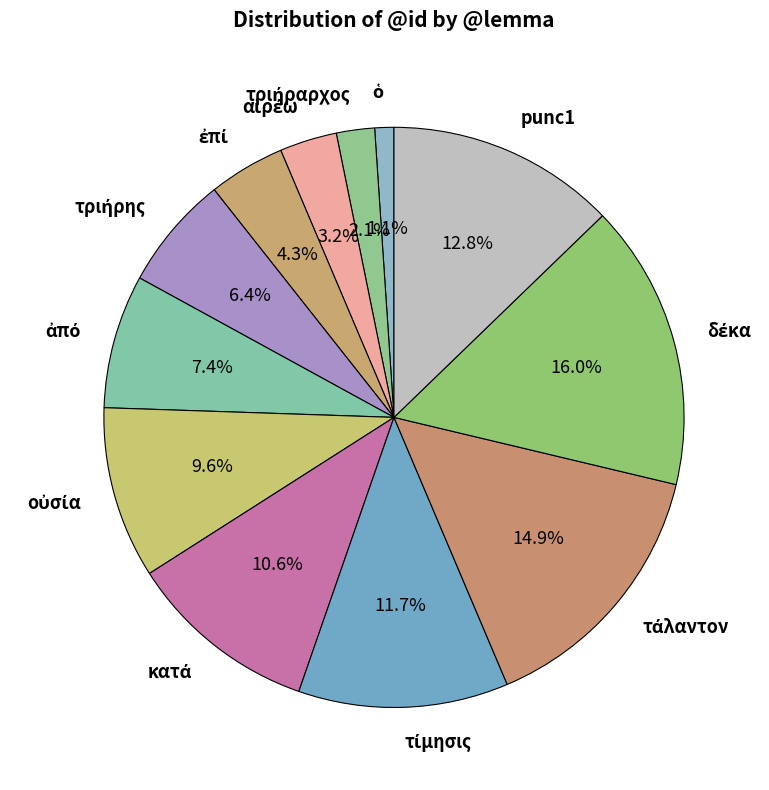

Does any single category account for the majority?

No